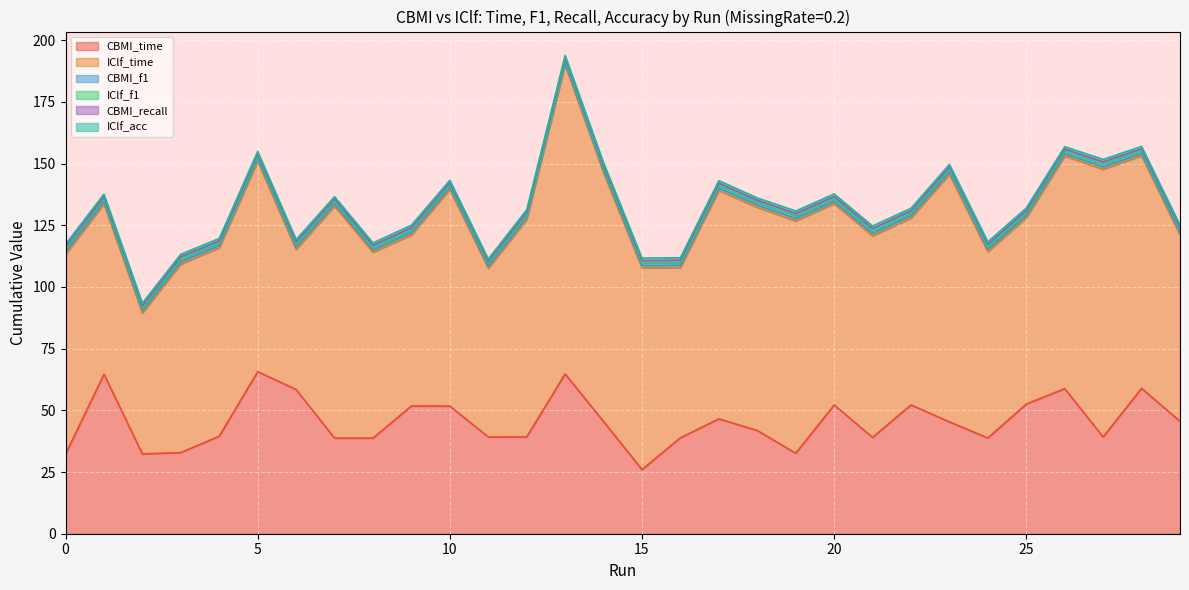

How many interior local valleys does the CBMI_time series have?

8